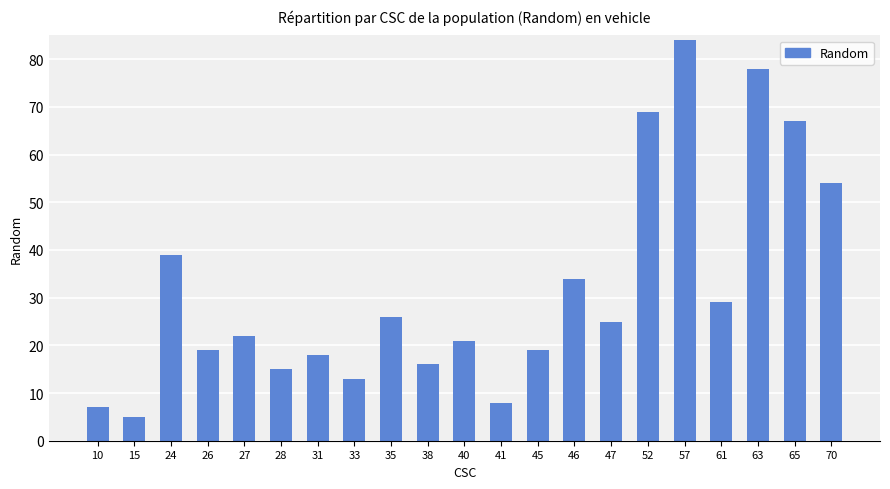

Which label corresponds to the largest value in the chart?

57